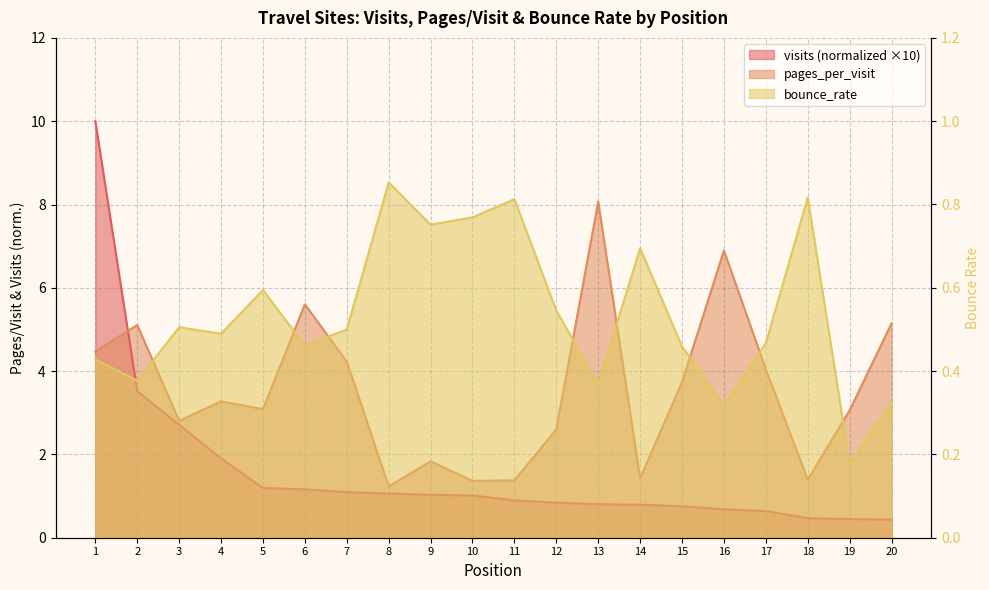

After their last crossing, which series has the higher values: pages_per_visit or visits?

pages_per_visit